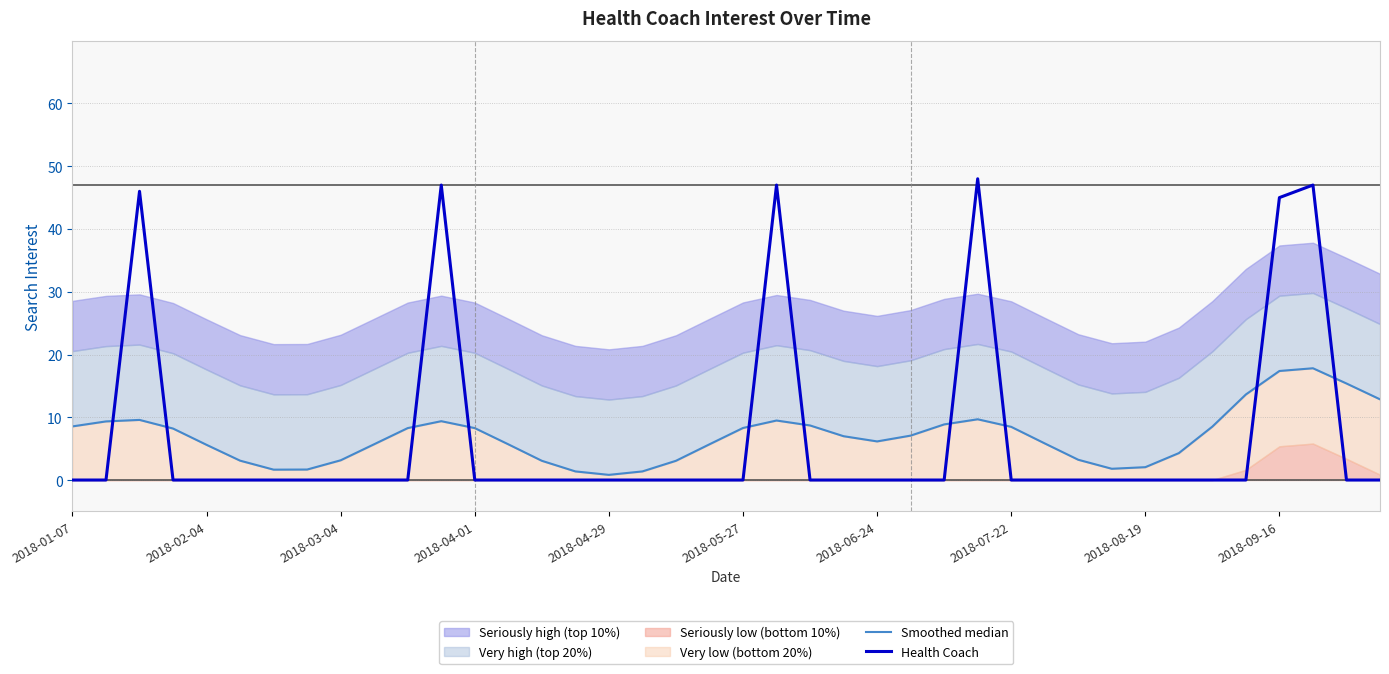

Which series has the largest range (max minus min)?

Health Coach